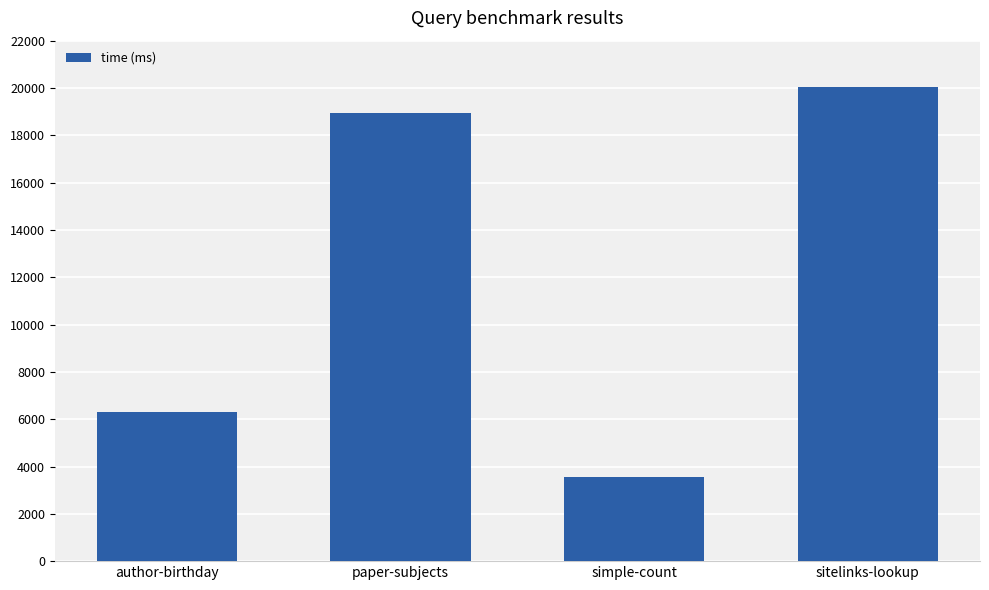

Reading left to right, extract all data points from this chart.

author-birthday=6286	paper-subjects=18924	simple-count=3541	sitelinks-lookup=20052